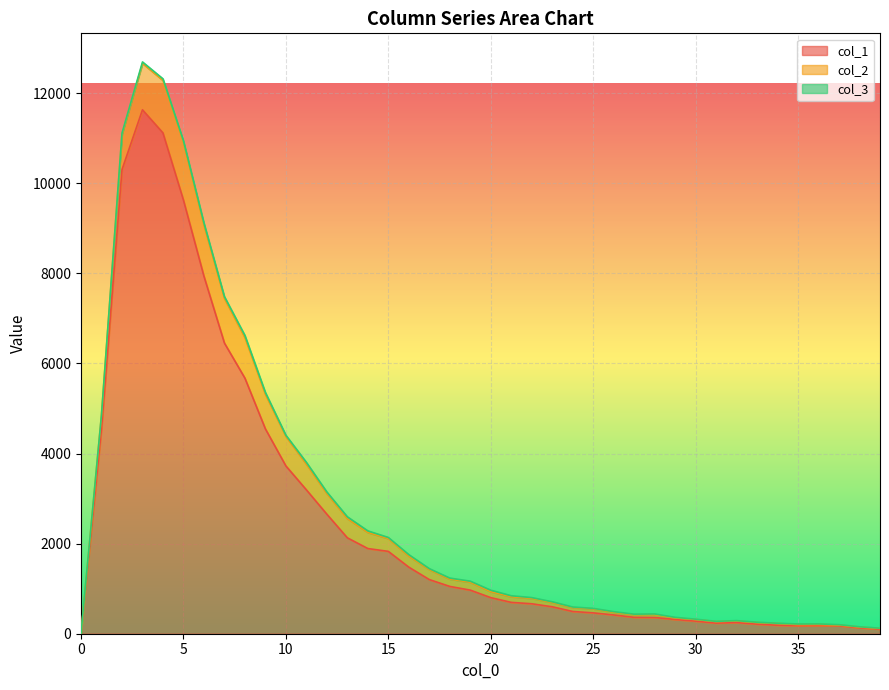

Count the number of categories in the chart.

40